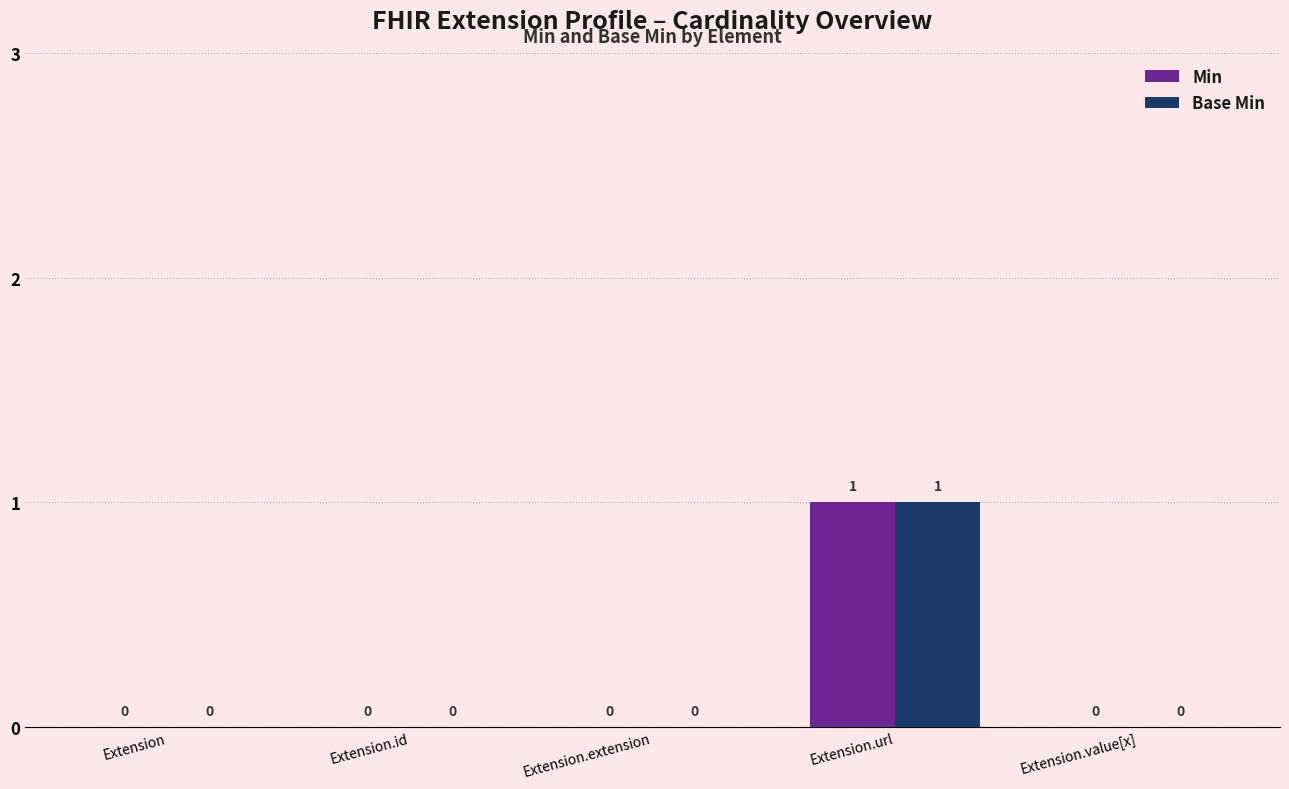

Does the chart contain stacked bars?

No